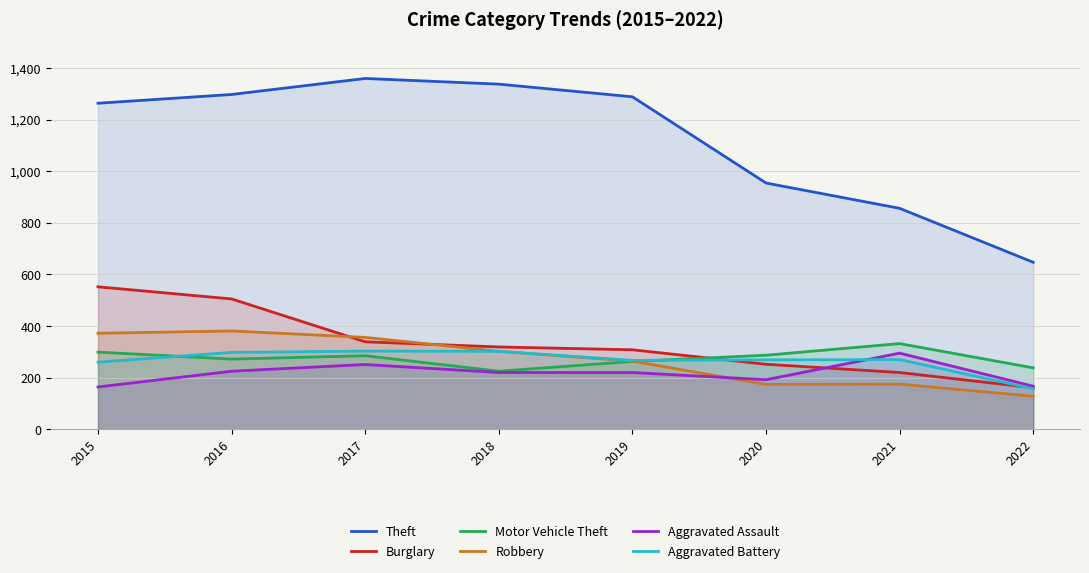

What is the average value of the Burglary series?

332